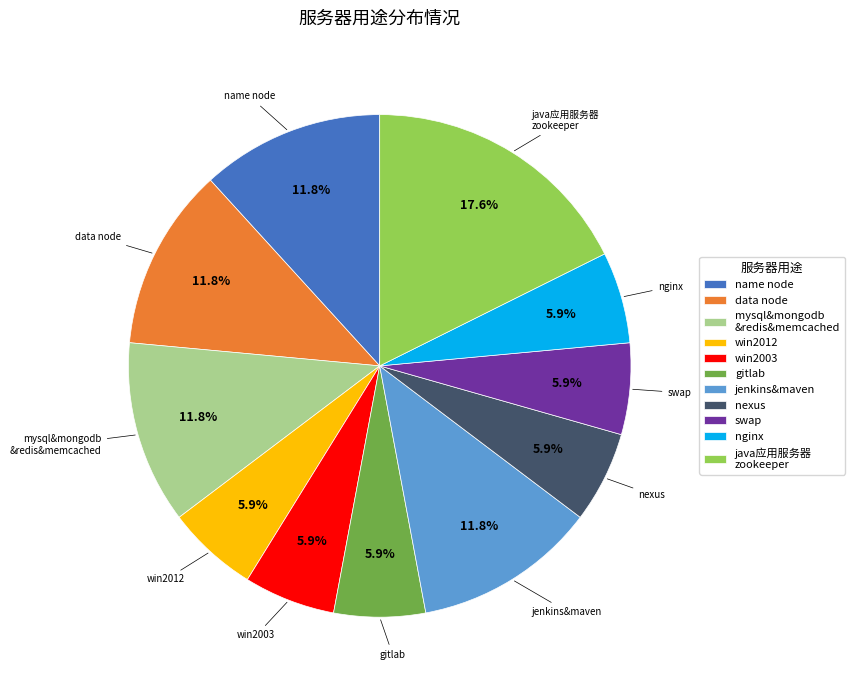

Is there a majority slice in this chart?

No